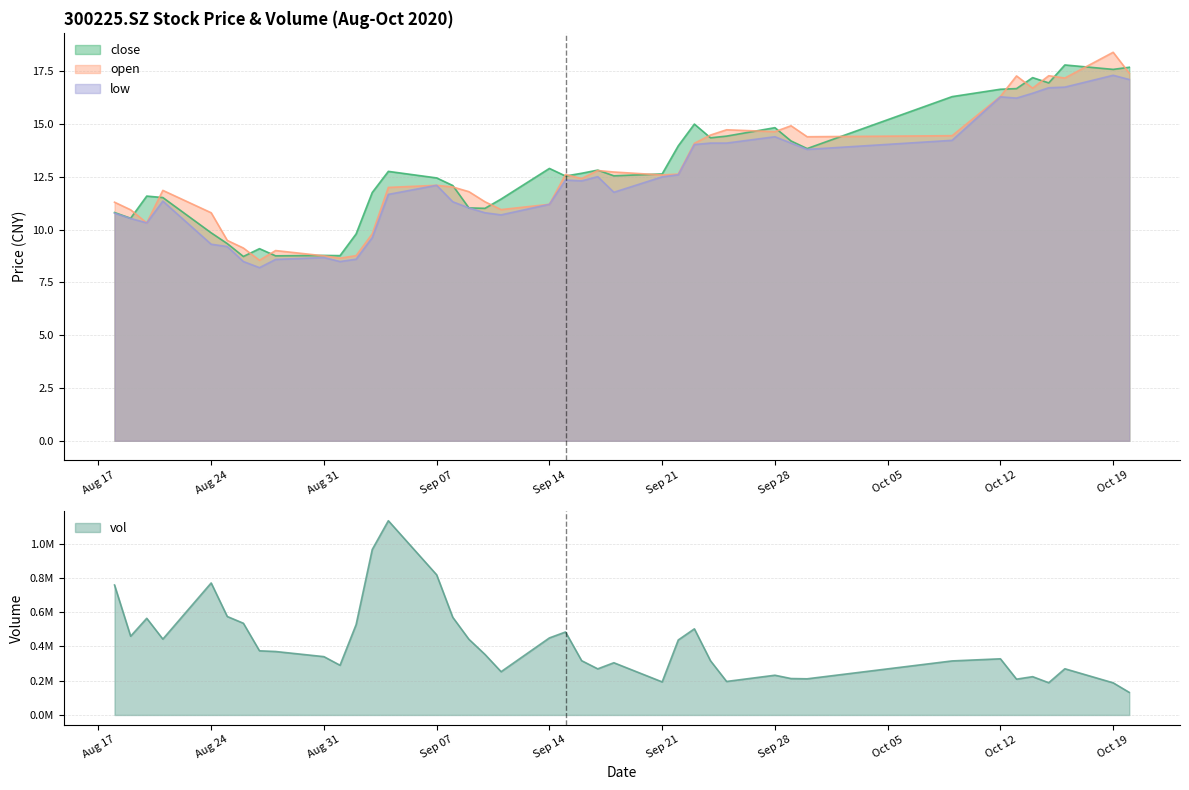

What is the difference between the maximum and second lowest values in the close series?

9.0